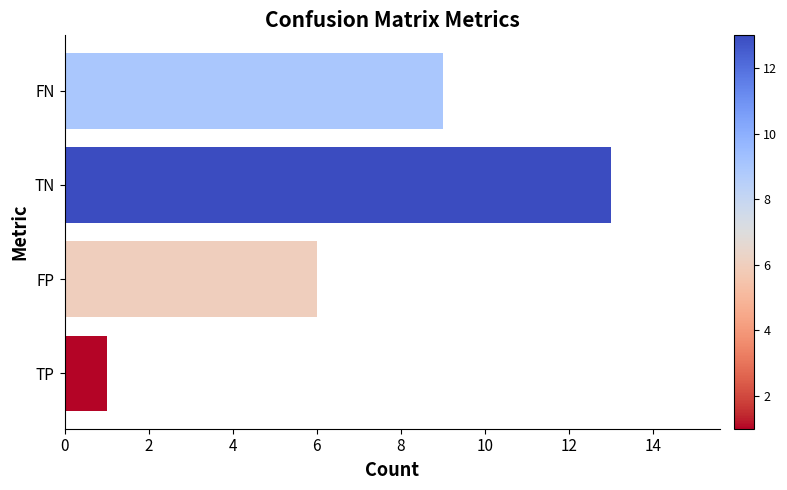

List the labels in order of value, largest first.

TN, FN, FP, TP